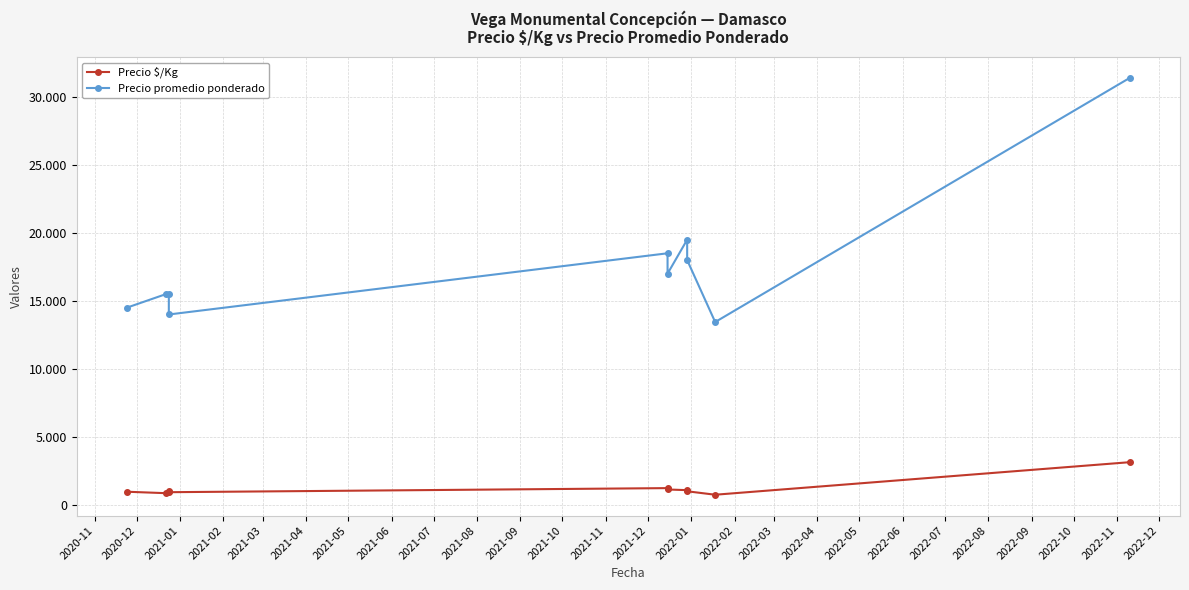

How many lines are shown in the chart?

2